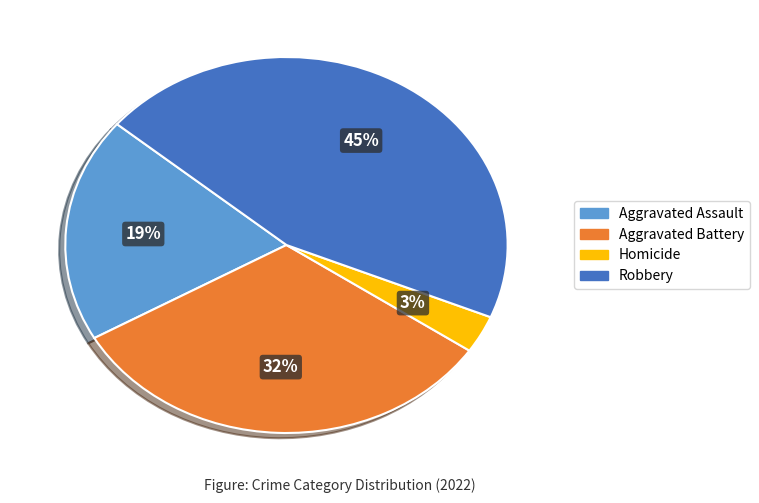

How many segments does this pie chart have?

4